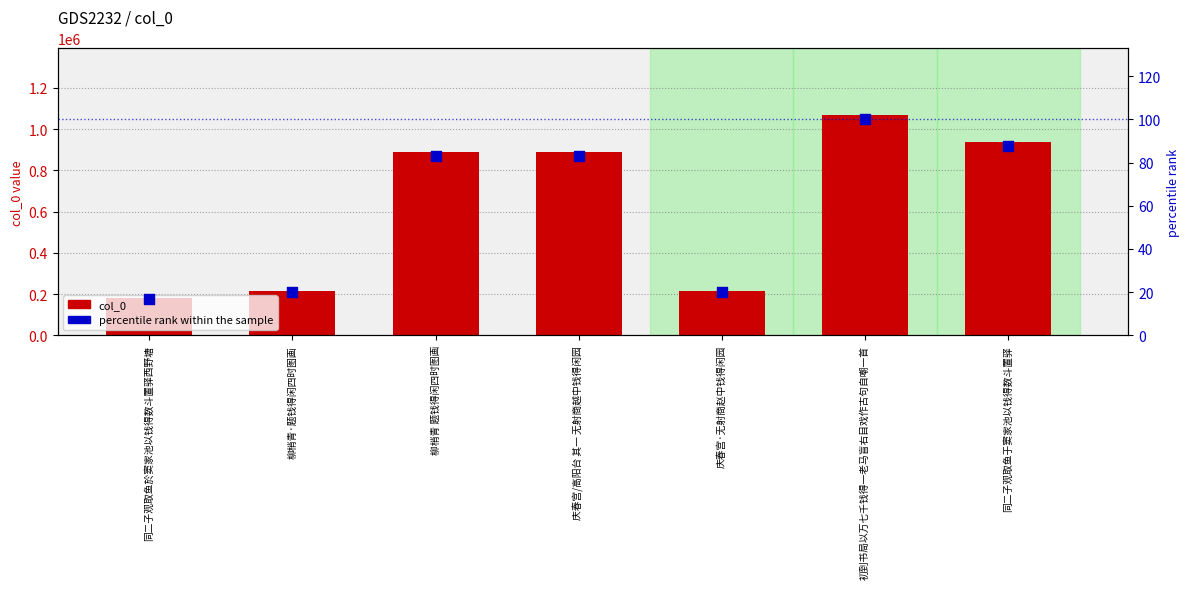

At which category is the sum across all series the highest?

初到书局以万七千钱得一老马盲右目戏作古句自嘲一首